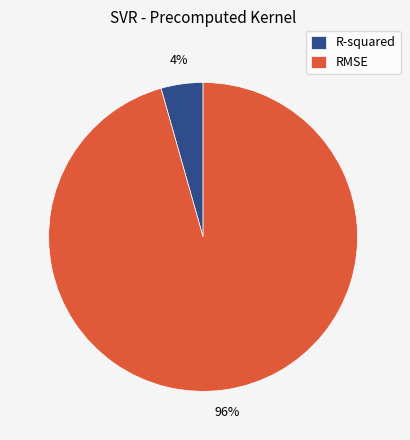

Which slice is the smallest?

R-squared